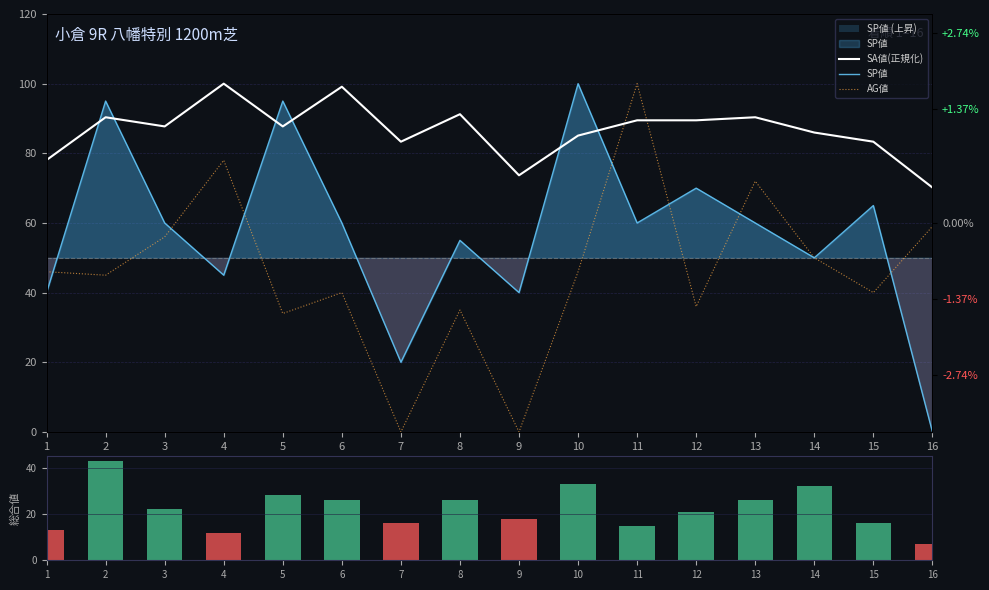

What is the value of the 総合値 bar at the 14th from the left?

32.0